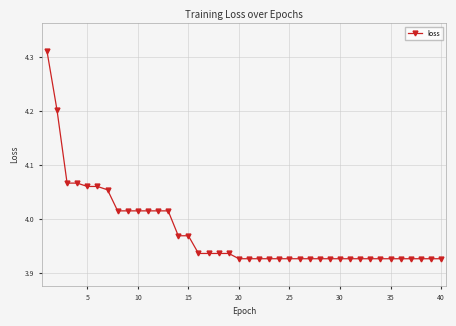

What is the difference between the maximum and minimum values?

0.4